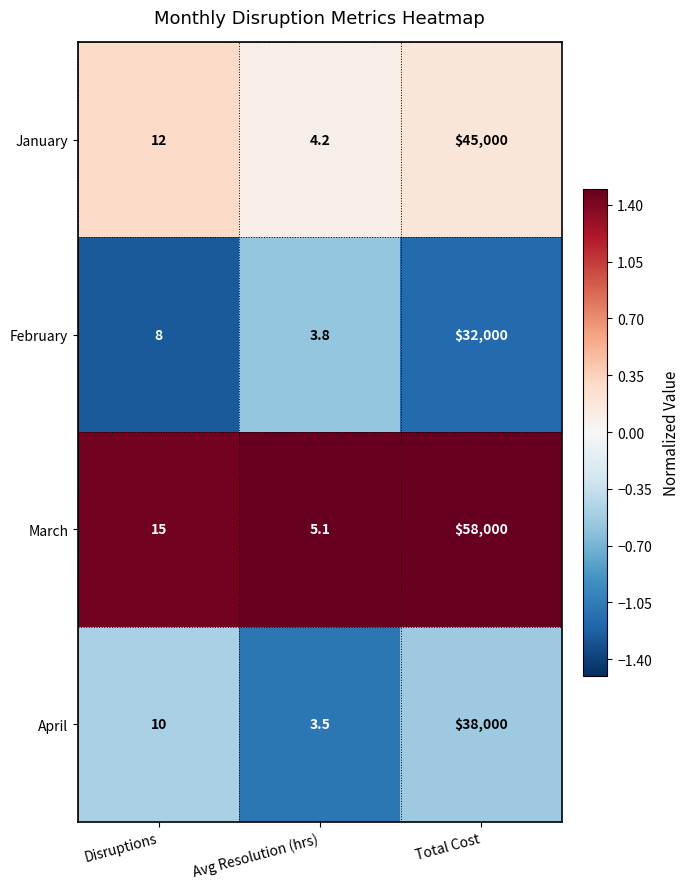

Where is March nearest to the value 29002?

Disruptions